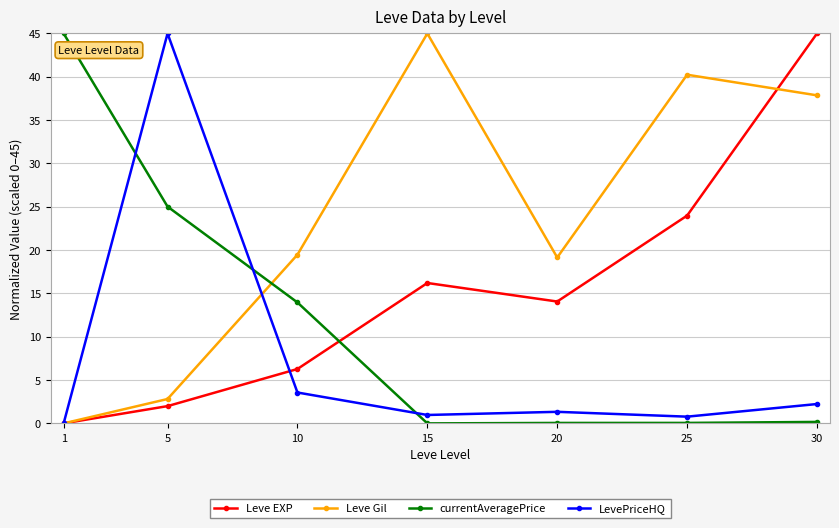

In LevePriceHQ, how many points are lower than both neighbors (excluding endpoints)?

2